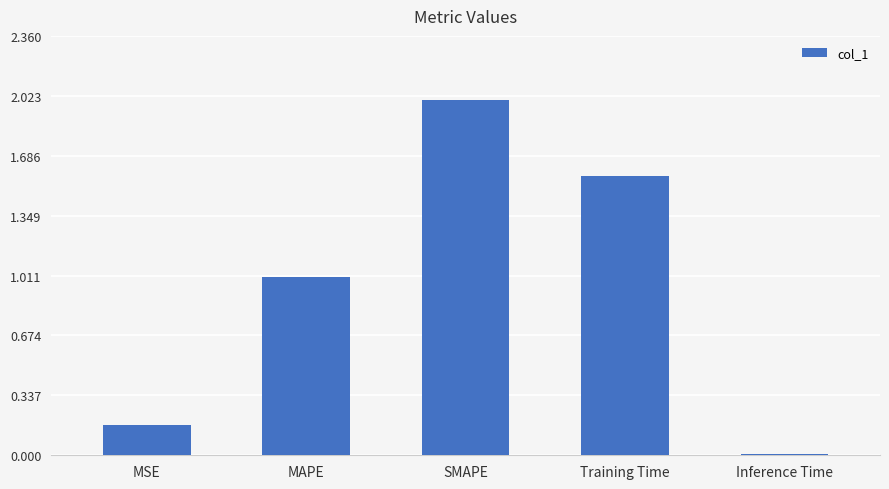

What is the label of the 1st bar from the left?

MSE